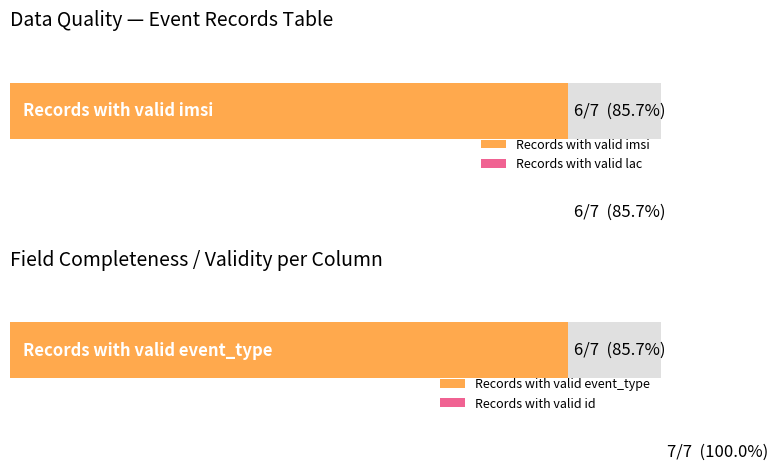

Are the bars grouped side by side (vs. stacked)?

Yes